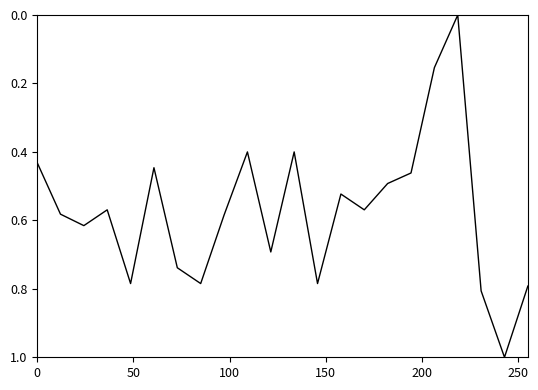

What is the difference between the maximum and minimum values?

1.0